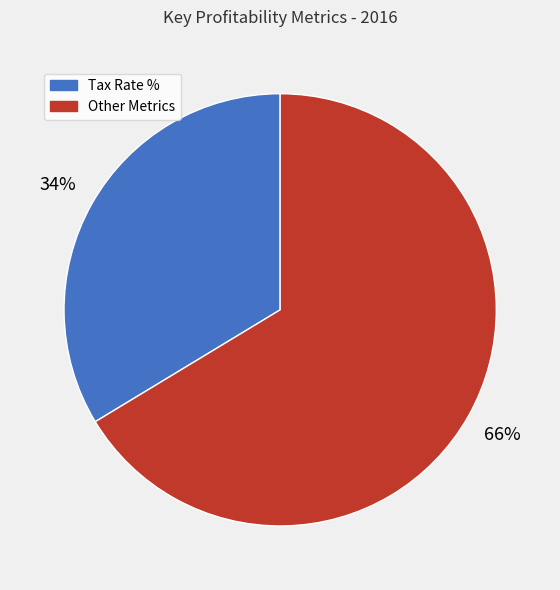

Is there any slice that represents more than half of the pie?

Yes